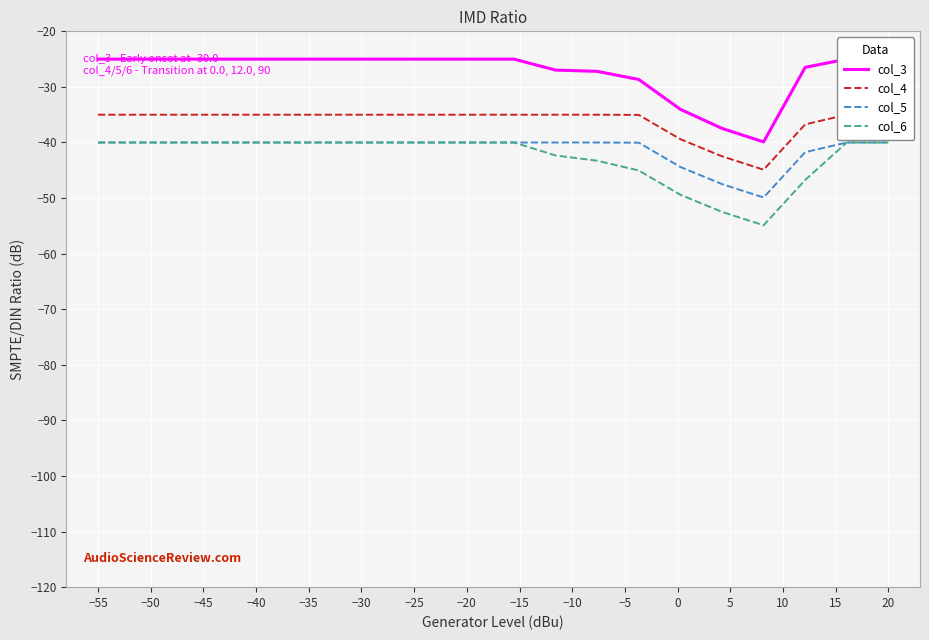

What are all the series names shown in the legend?

col_3, col_4, col_5, col_6